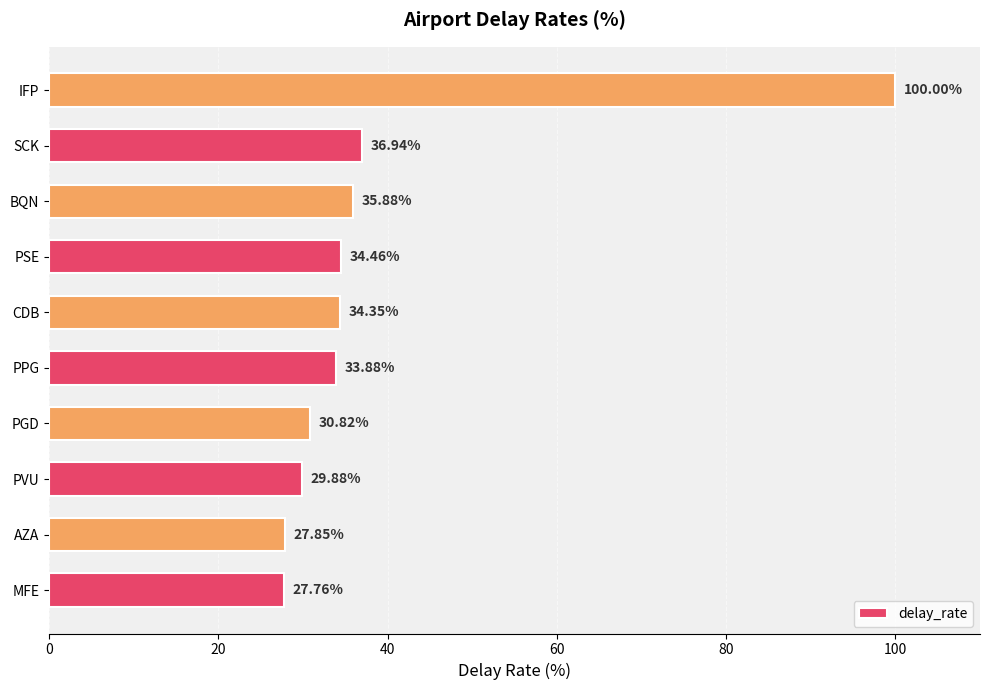

What is the difference between the second highest and minimum values?

9.2